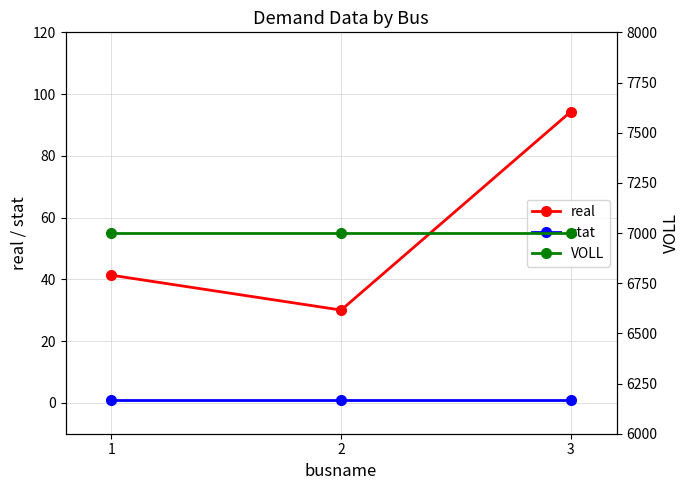

The value of real at 1 is 41.3. True or false?

True